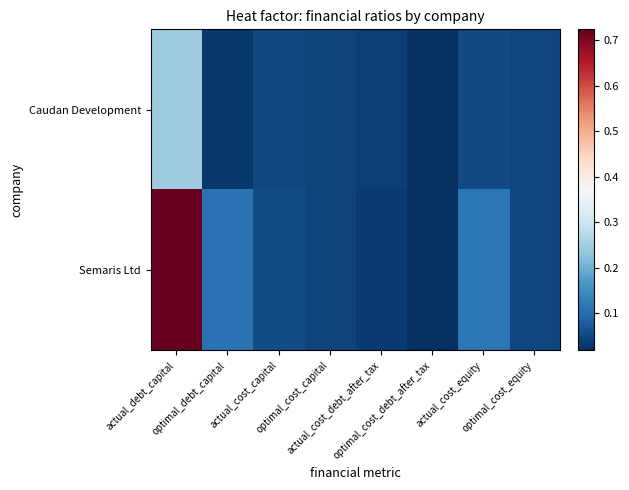

At optimal_cost_debt_after_tax, list the series in order from smallest to largest.

Caudan Development, Semaris Ltd